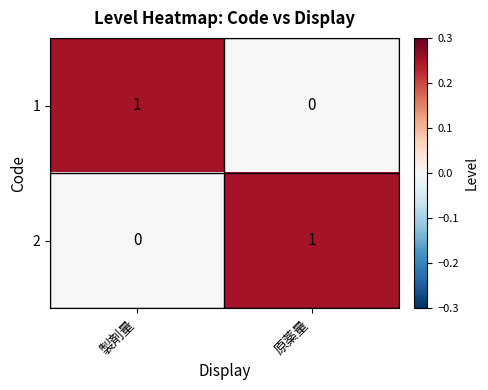

What is the difference between the highest and lowest values at 製剤量?

1